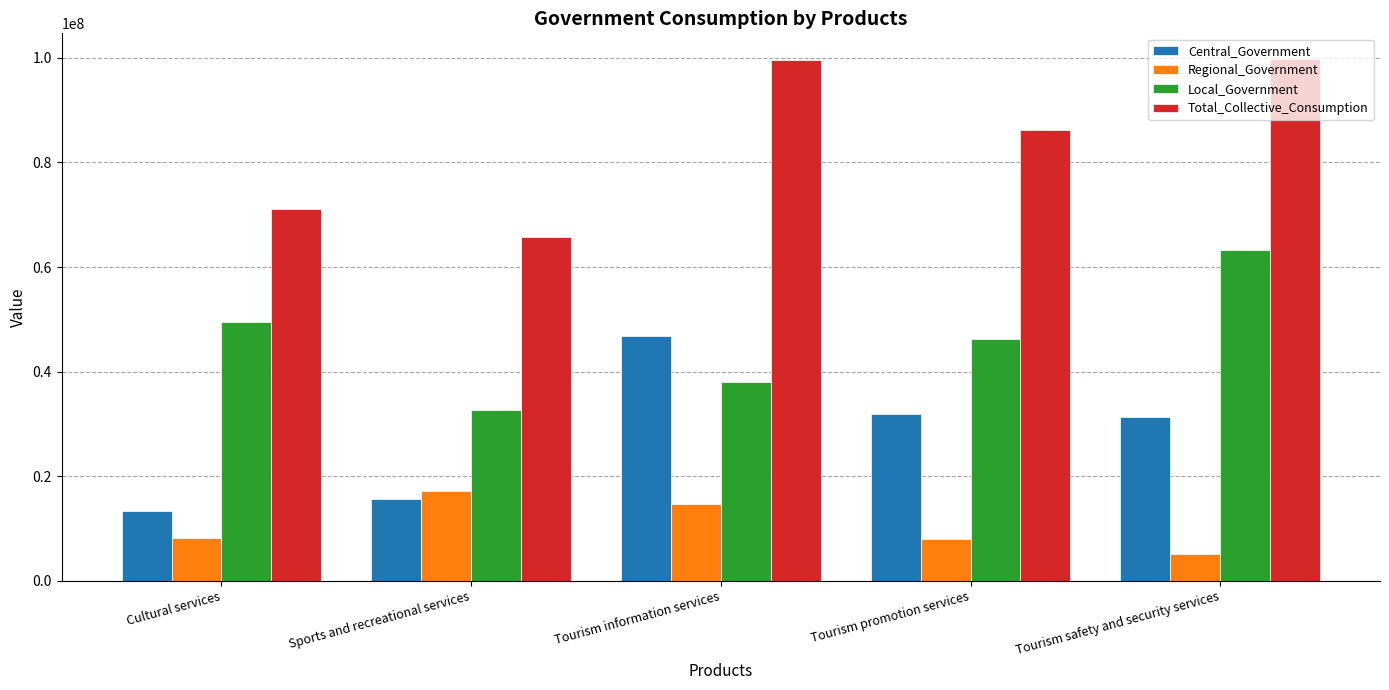

What is the label of the 5th bar from the right?

Cultural services